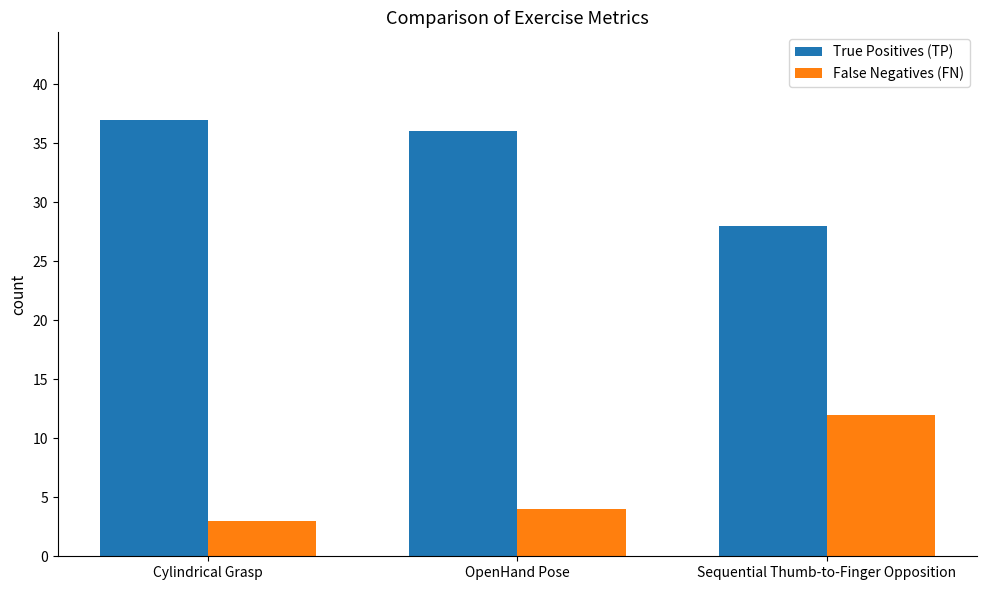

At how many categories does at least one series exceed 29?

2